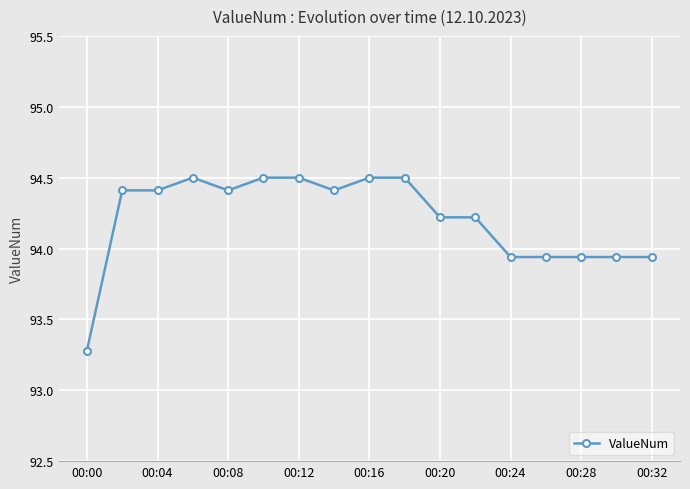

What is the value of the 1st point from the left?

93.3